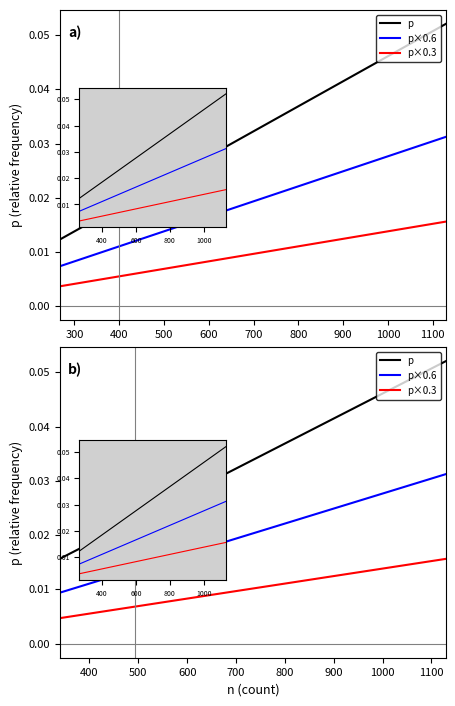

How many lines are shown in the chart?

3